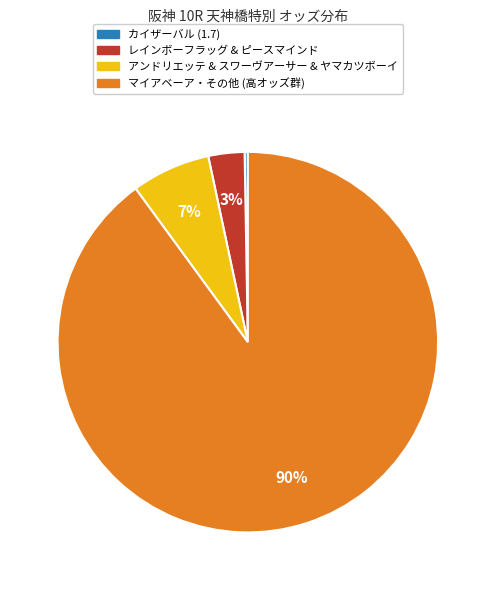

Is there any slice that represents more than half of the pie?

Yes